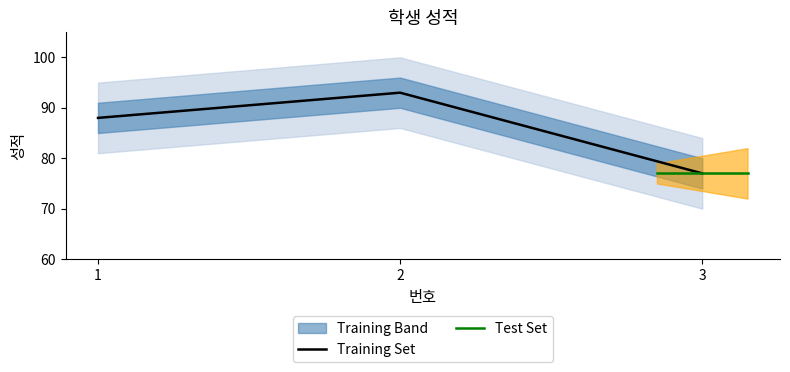

List the labels in order of value, largest first.

2, 1, 3